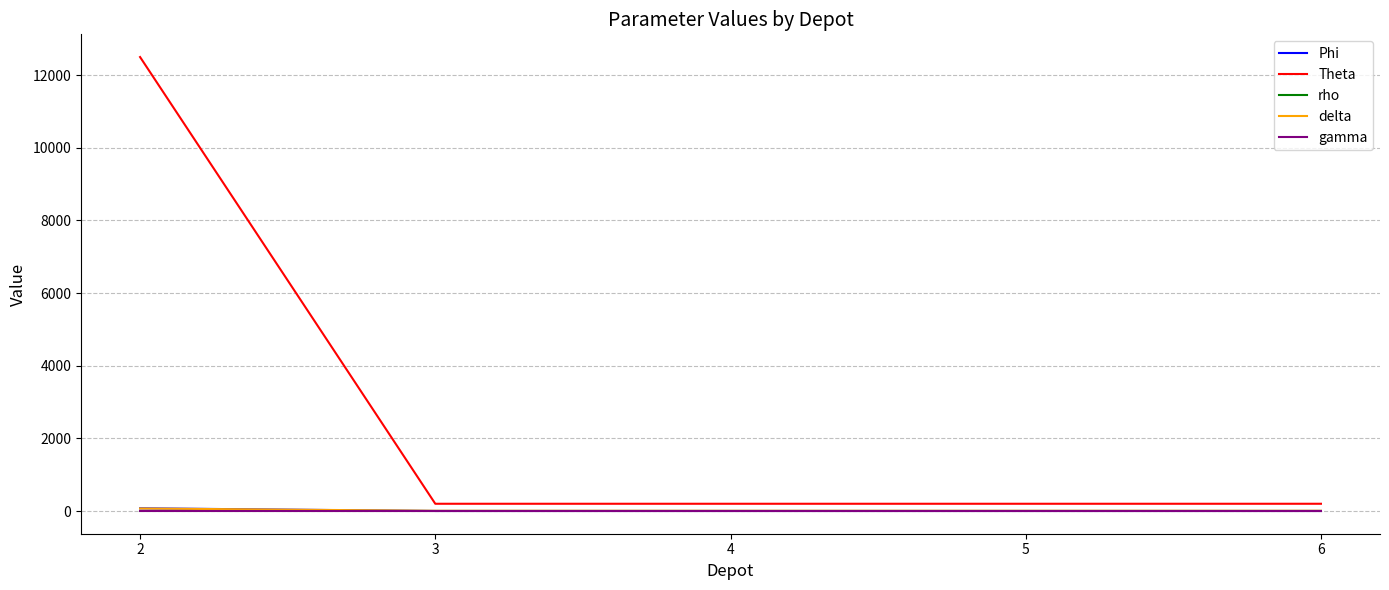

Is this an area chart (filled region under the line)?

No